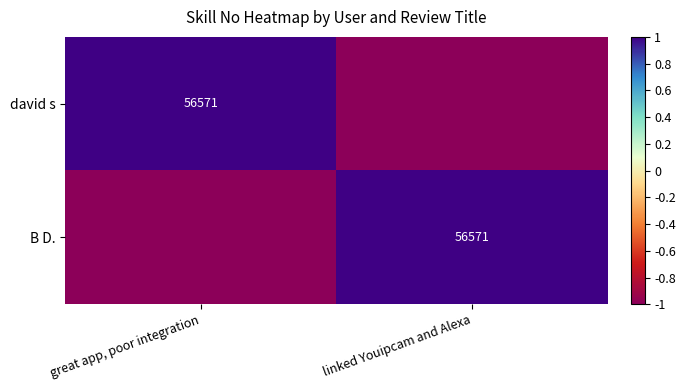

Which has a higher value, great app, poor integration or linked Youipcam and Alexa?

great app, poor integration